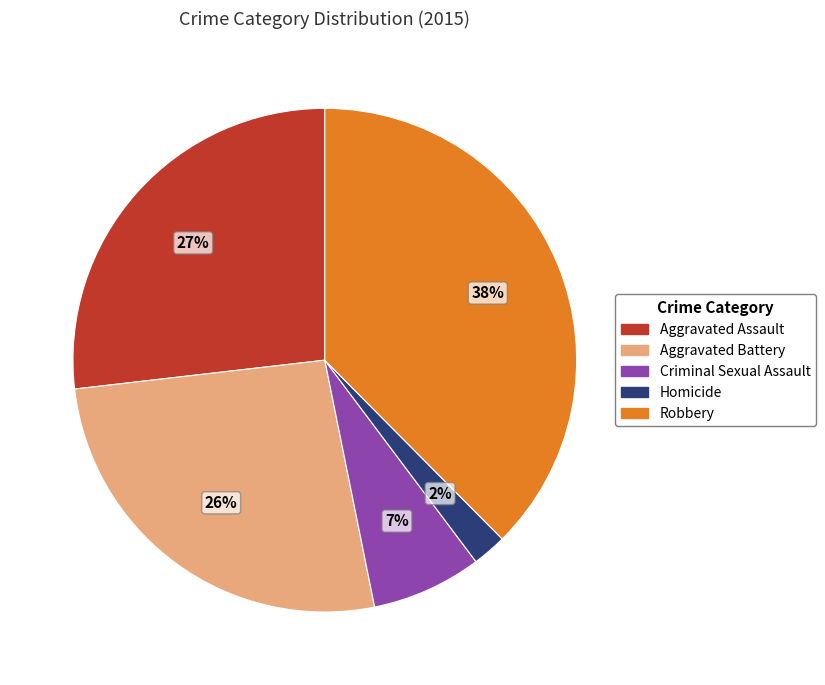

Which category has the smallest portion of the pie?

Homicide